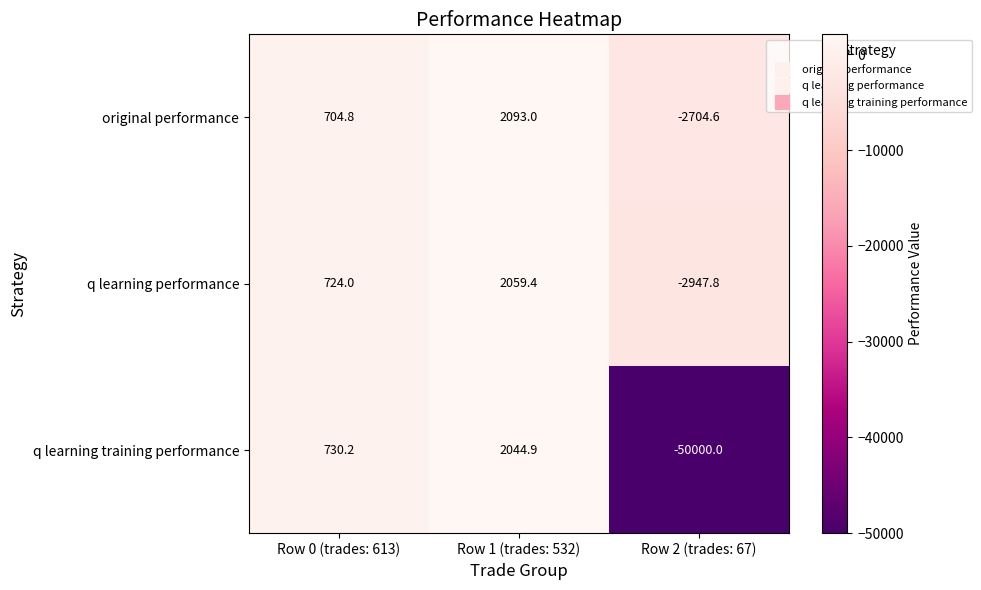

How many values in q learning performance are above zero?

2